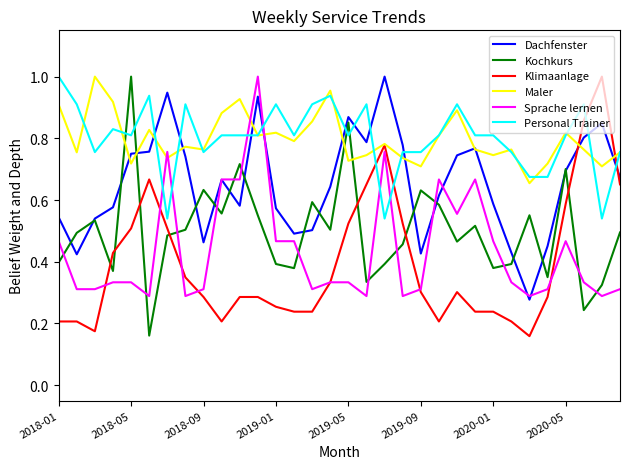

True or false: Dachfenster has more than 0 interior local peaks.

True